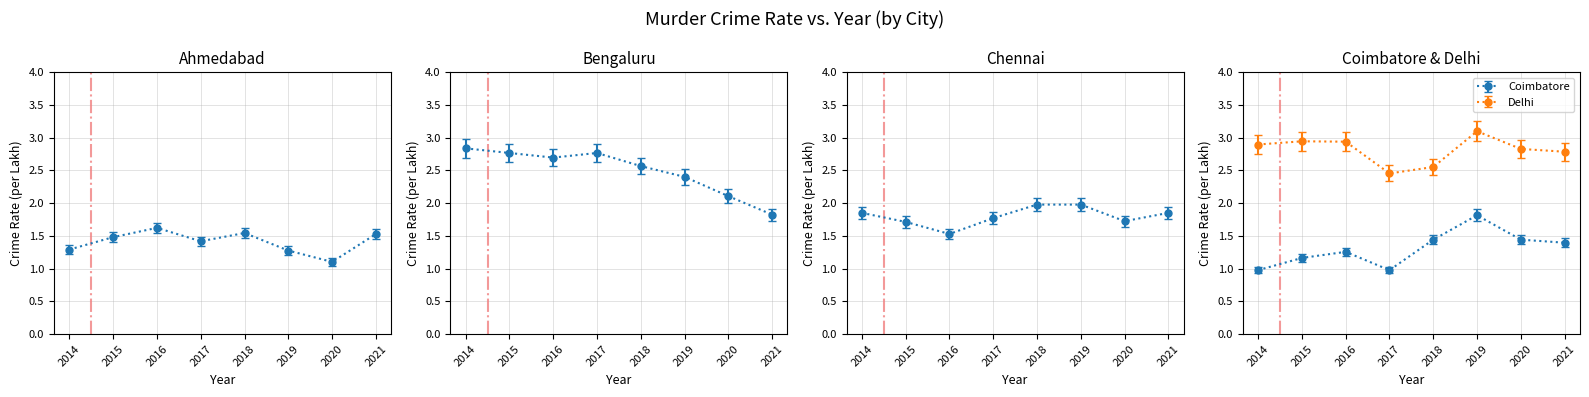

List the series in order of their peak value, lowest first.

Ahmedabad, Coimbatore, Chennai, Bengaluru, Delhi